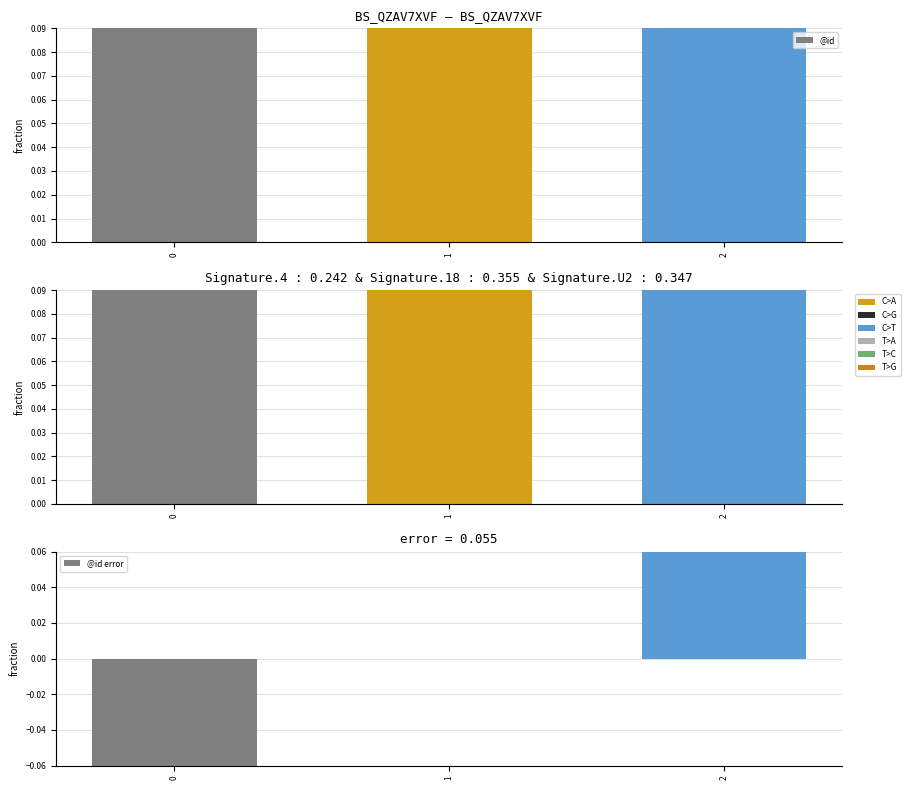

Is it true that @id error equals 0.2 at 1?

False